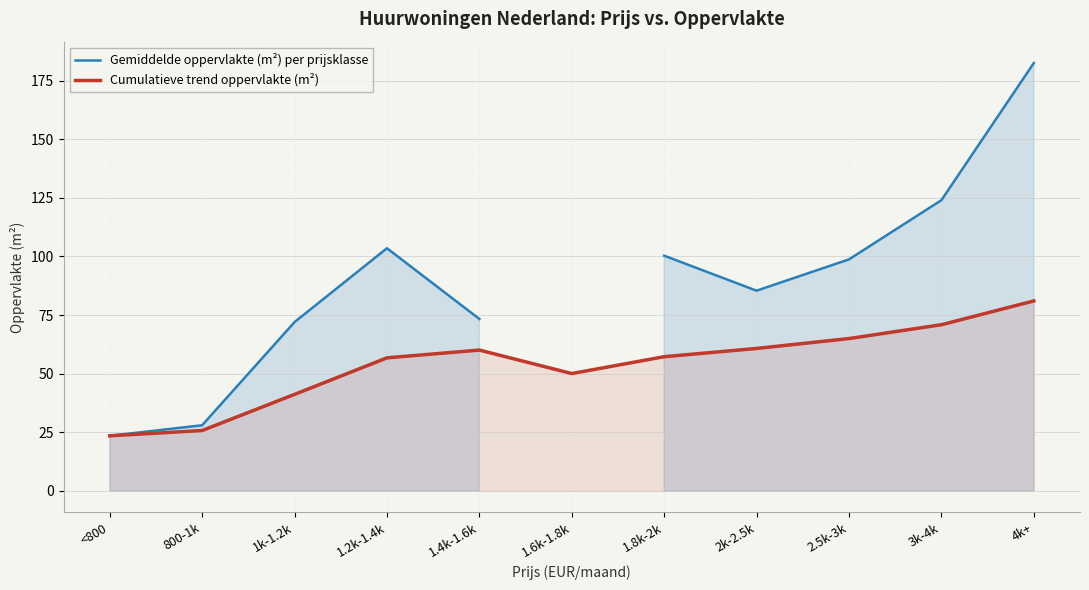

Between 2k-2.5k and 2.5k-3k, which is larger?

2.5k-3k